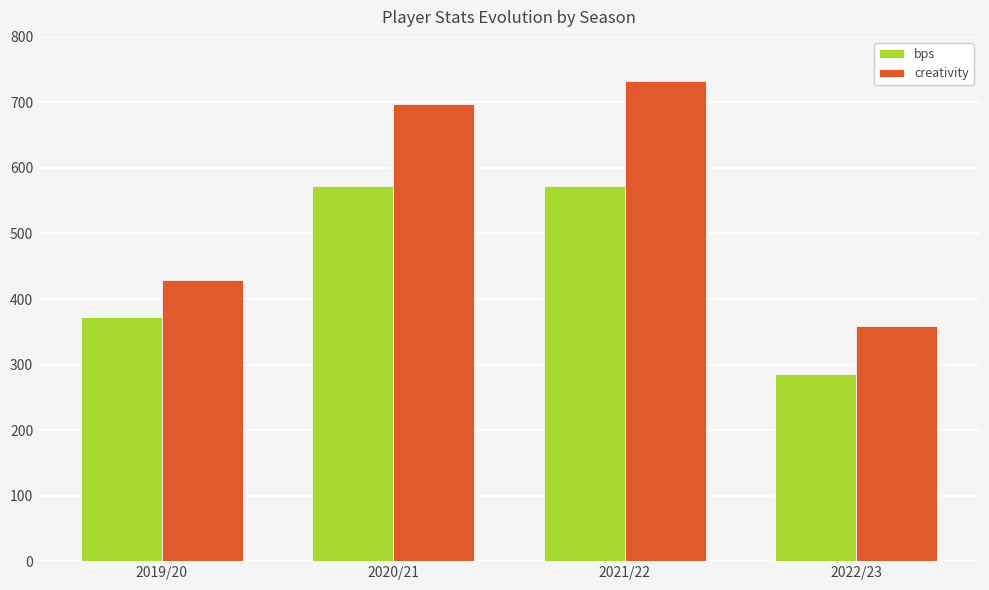

Is it true that creativity equals 419.6 at 2020/21?

False